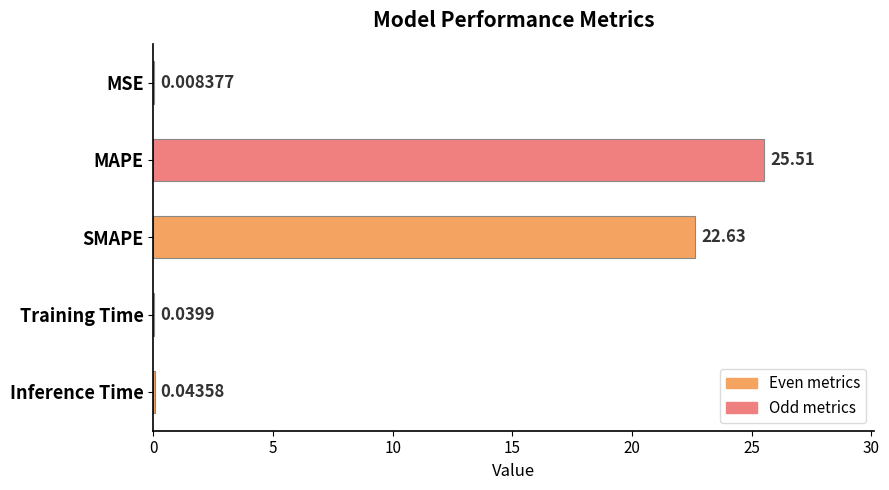

At which label is the value closest to 12?

SMAPE